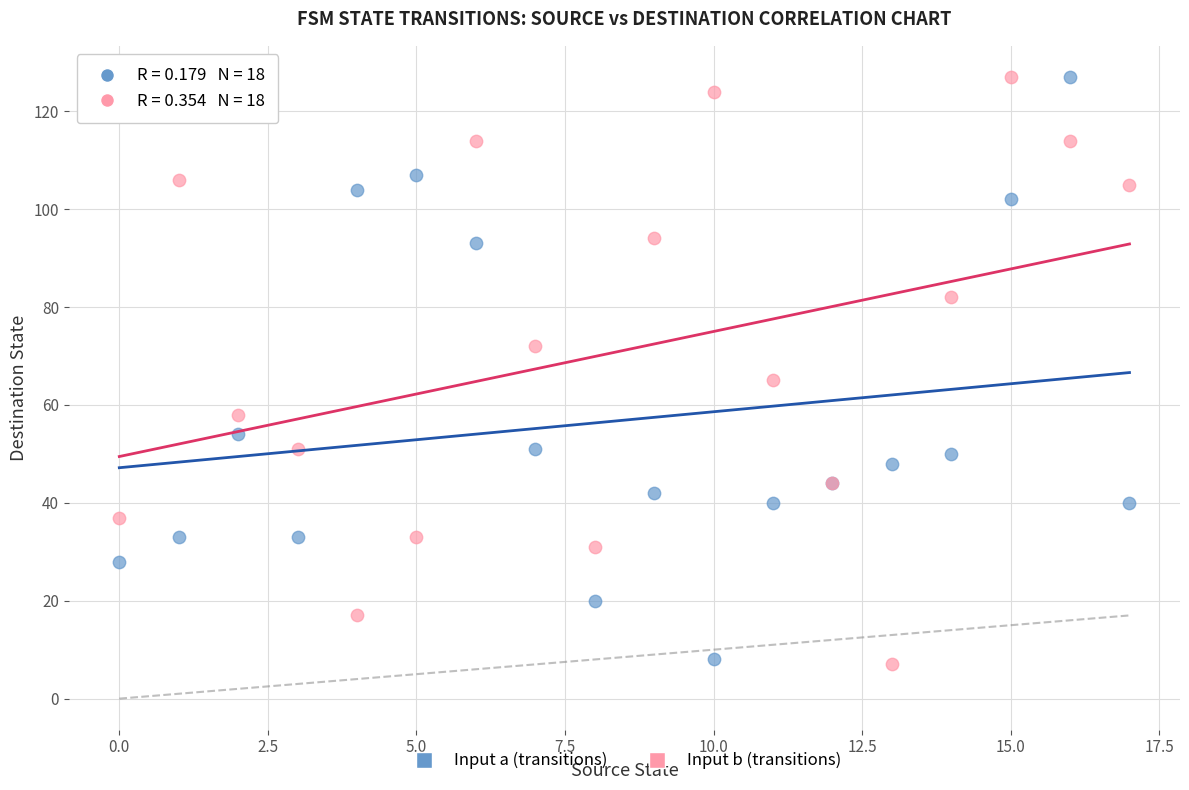

Across all series, what Y value is closest to 67?

65